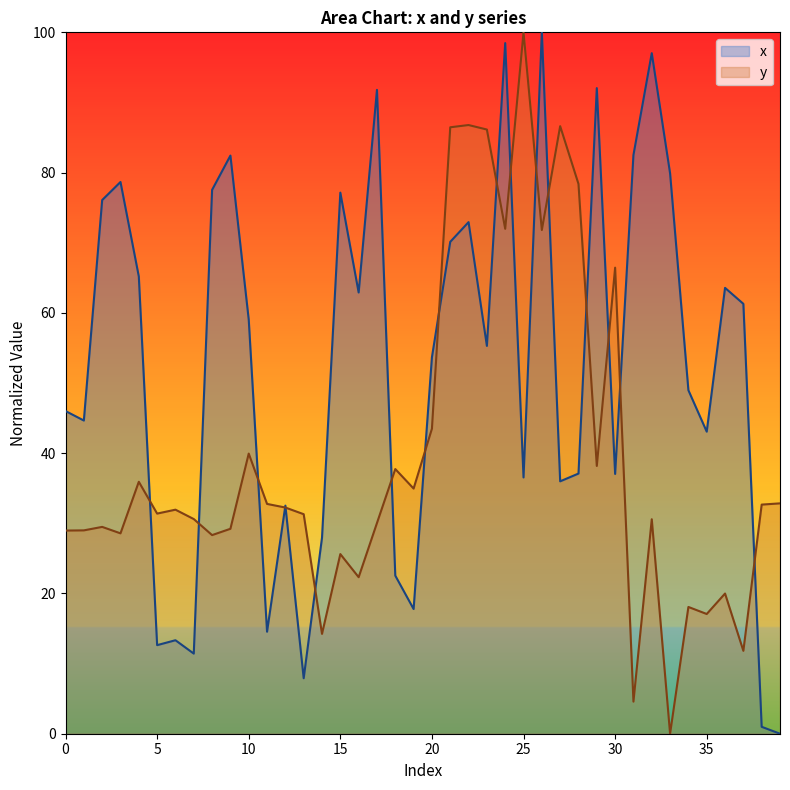

What is the value of the y point at the 14th from the left?

31.3